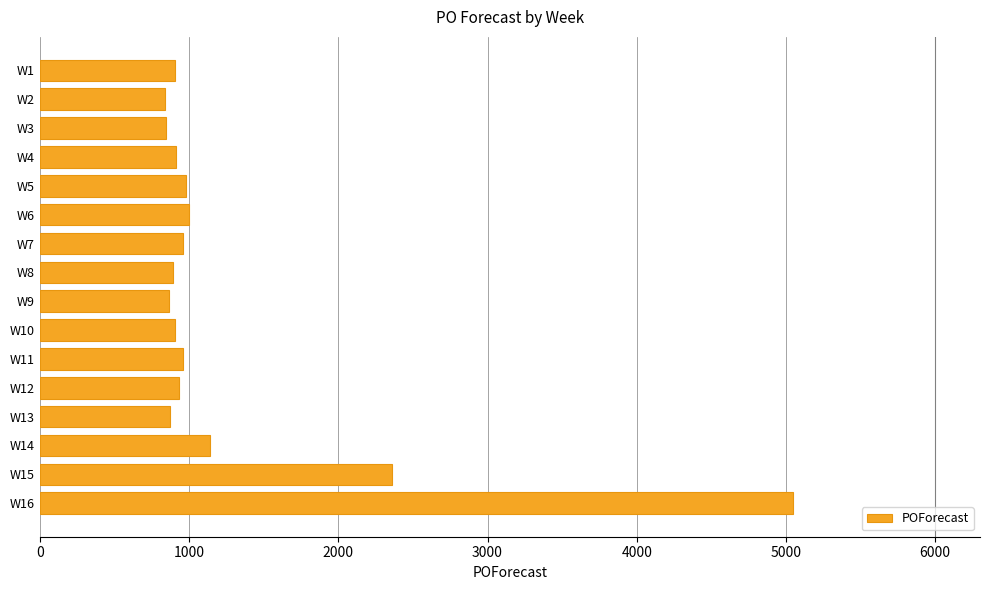

What is the difference between the maximum and second lowest values?

4197